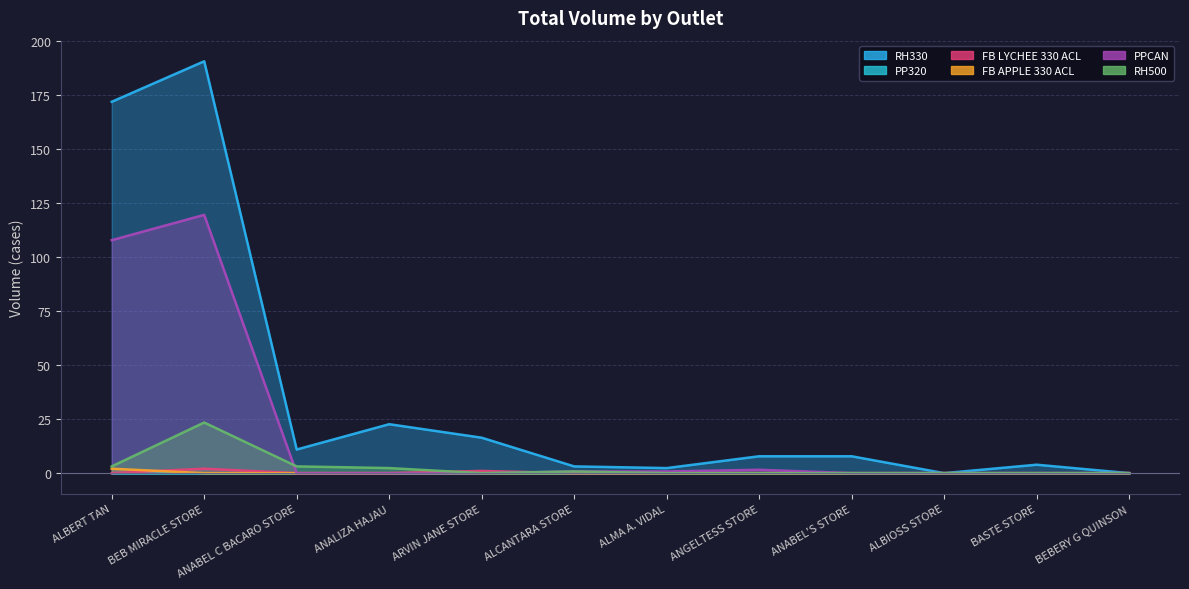

Between which two adjacent categories do PPCAN and RH500 first intersect?

BEB MIRACLE STORE and ANABEL C BACARO STORE